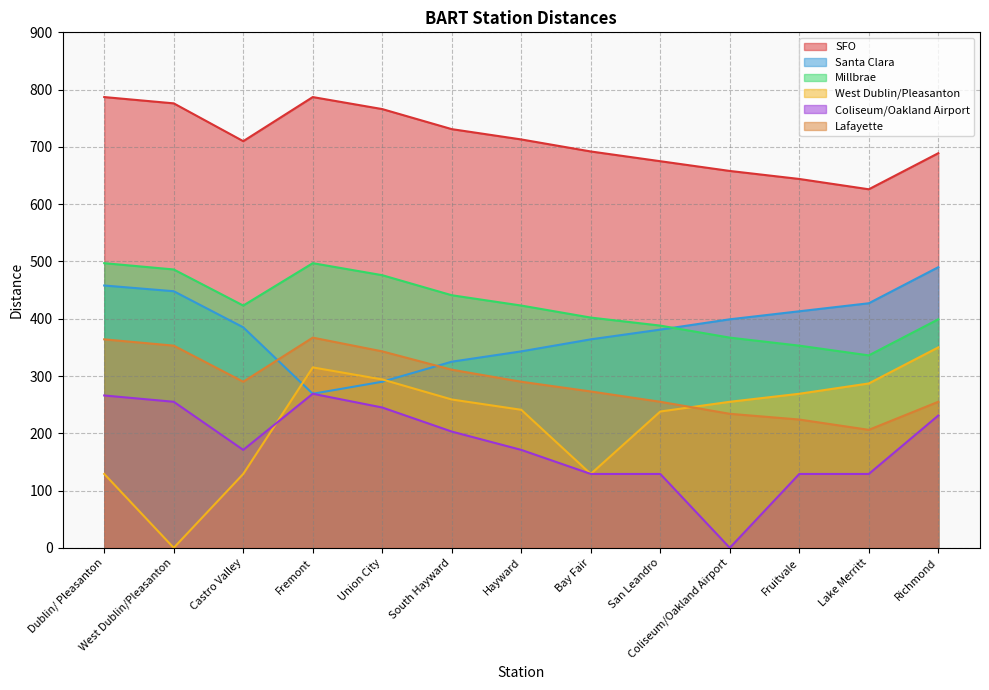

True or false: Coliseum/Oakland Airport and Lafayette cross at least once.

False